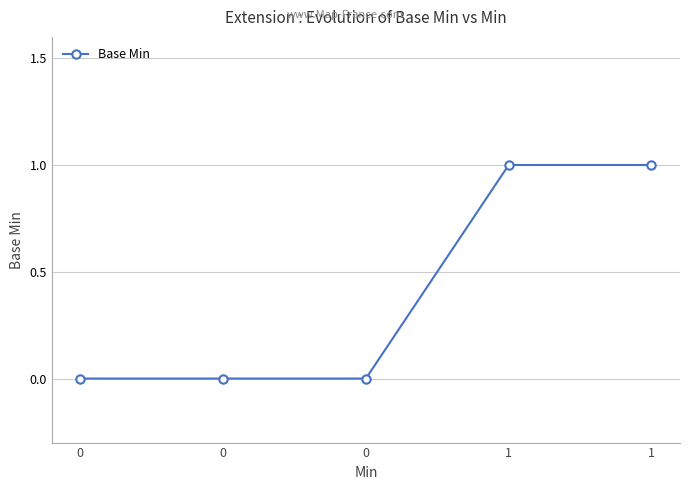

Does the chart have visible grid lines?

Yes